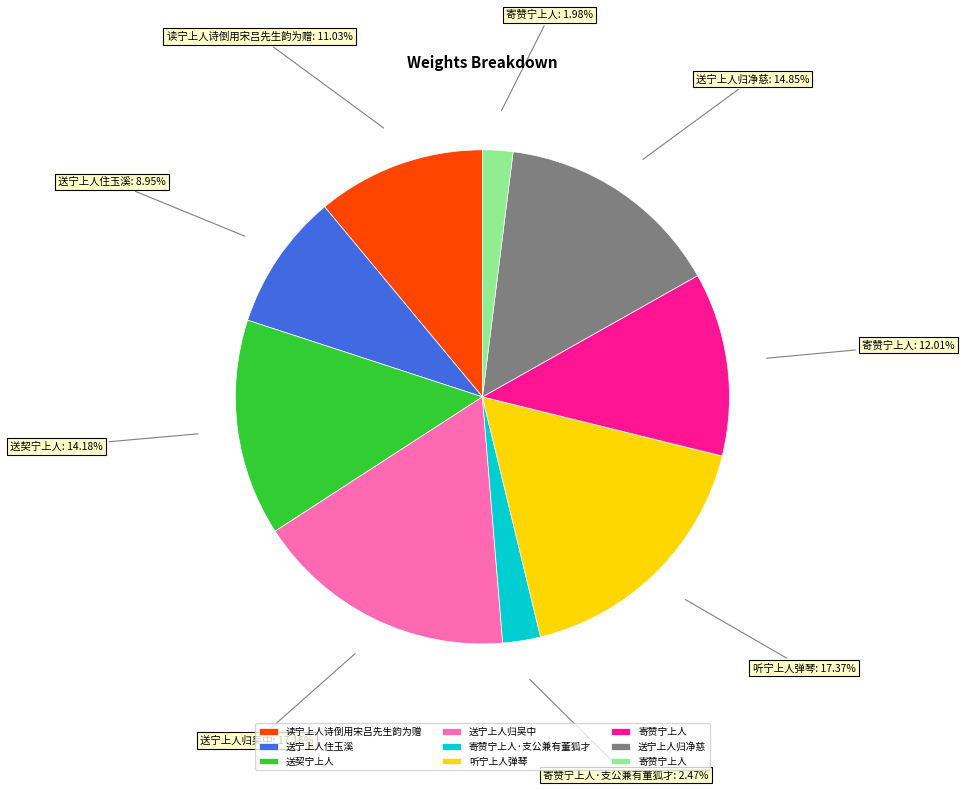

How many segments does this pie chart have?

9